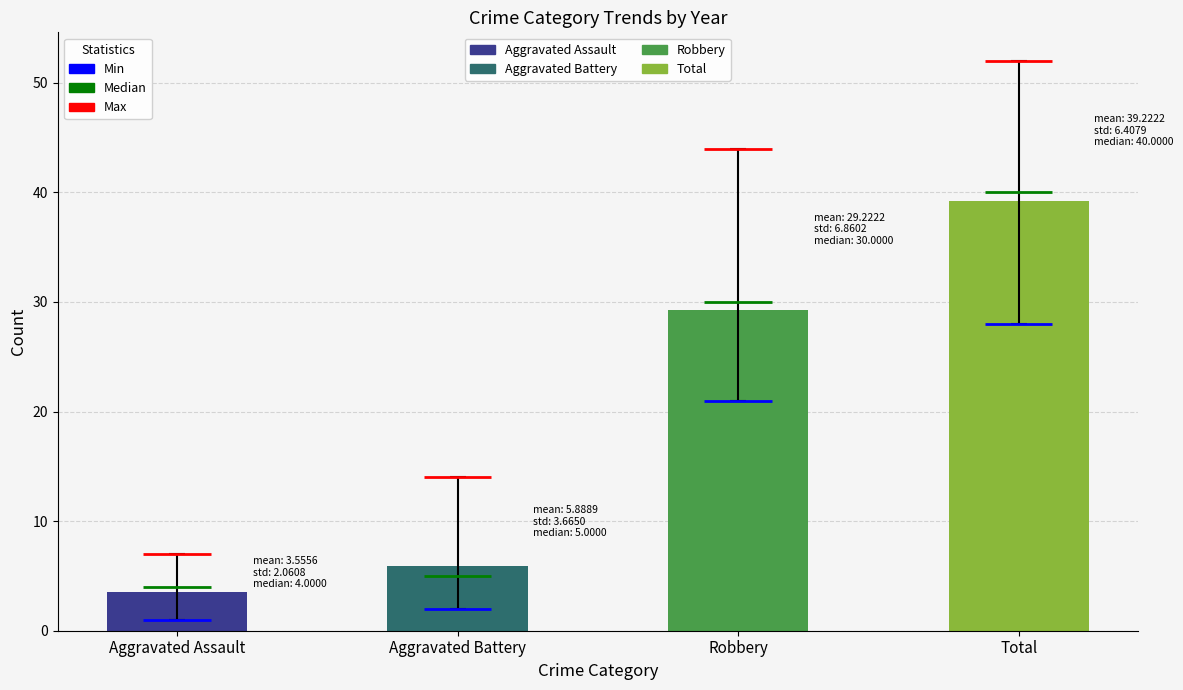

List the series in order of their peak value, lowest first.

Aggravated Assault, Aggravated Battery, Robbery, Total